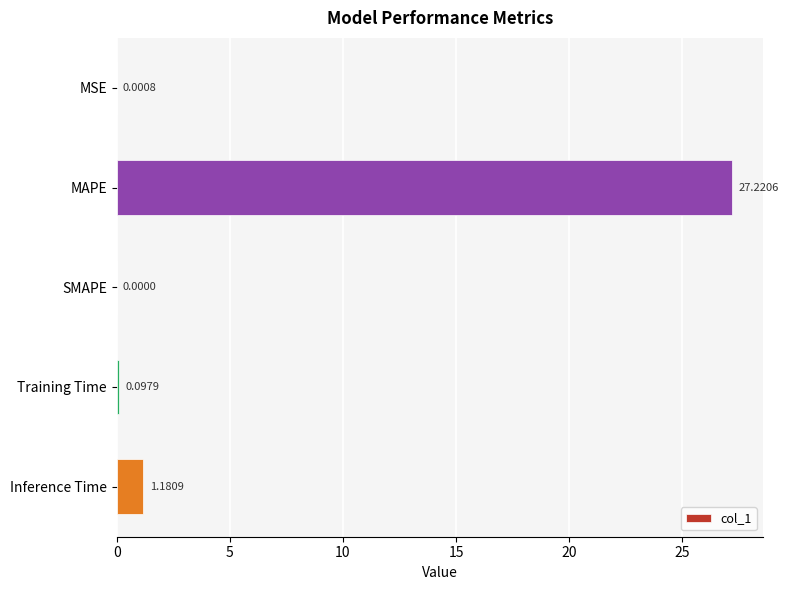

At which label is the value closest to 13?

Inference Time